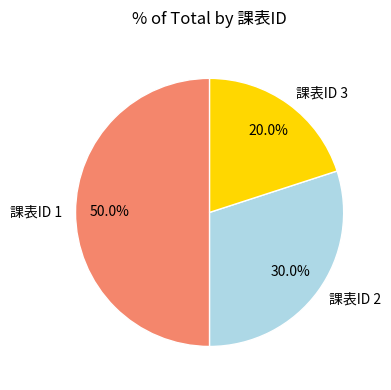

Is 課表ID 2 the majority of the pie?

No